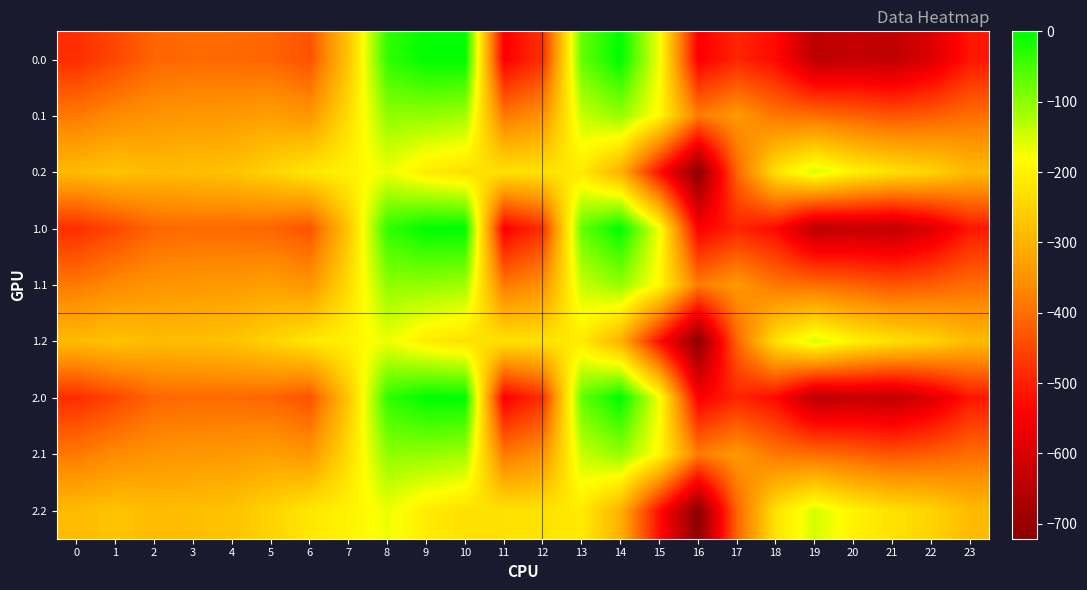

At which category is the sum across all series the highest?

8